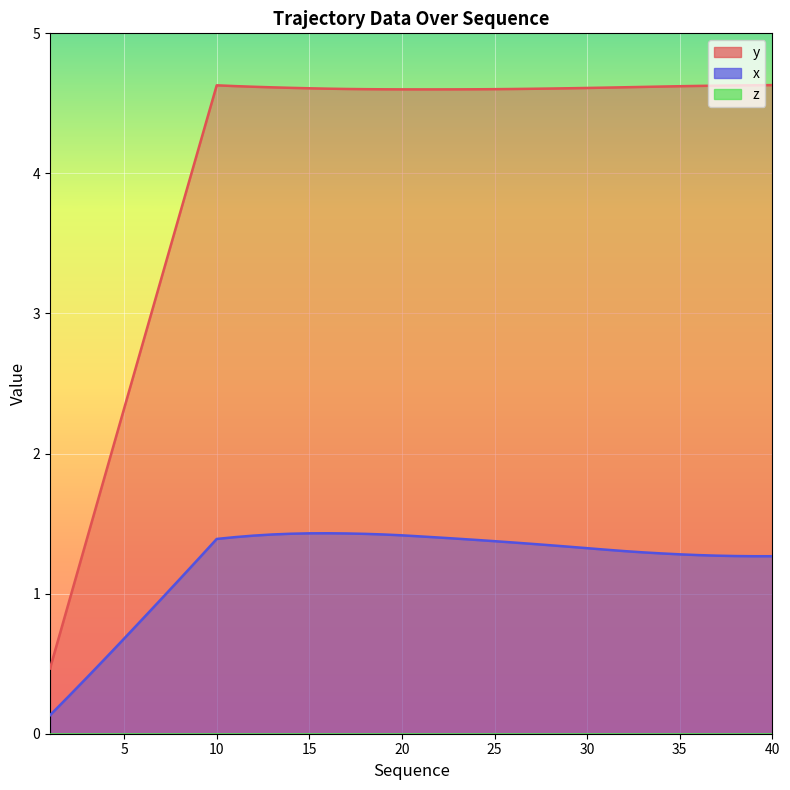

True or false: y and x cross at least once.

False